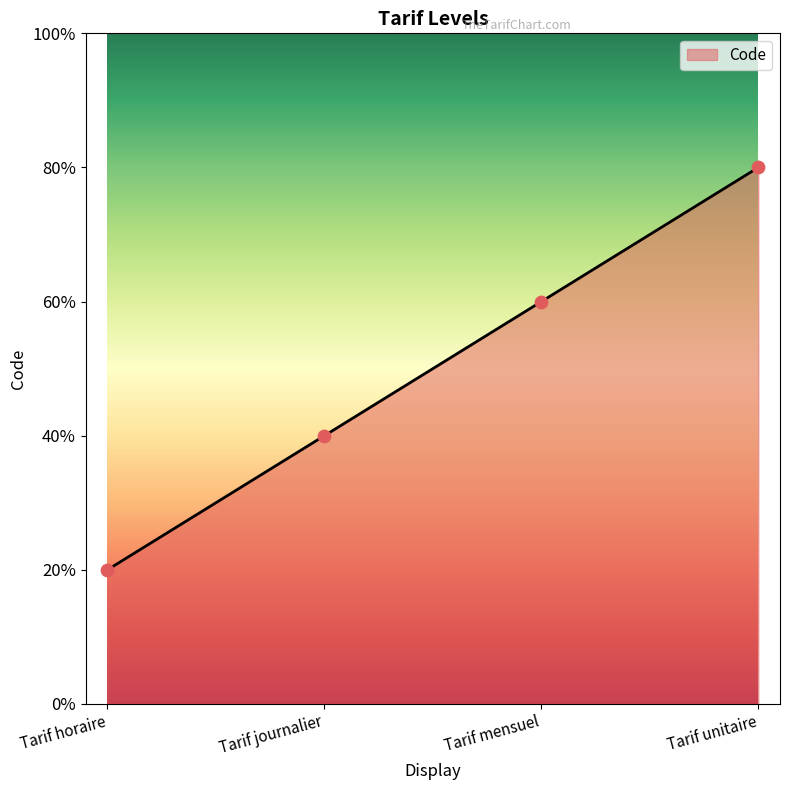

Approximately how many times larger is the value at Tarif mensuel compared to Tarif horaire?

3.0